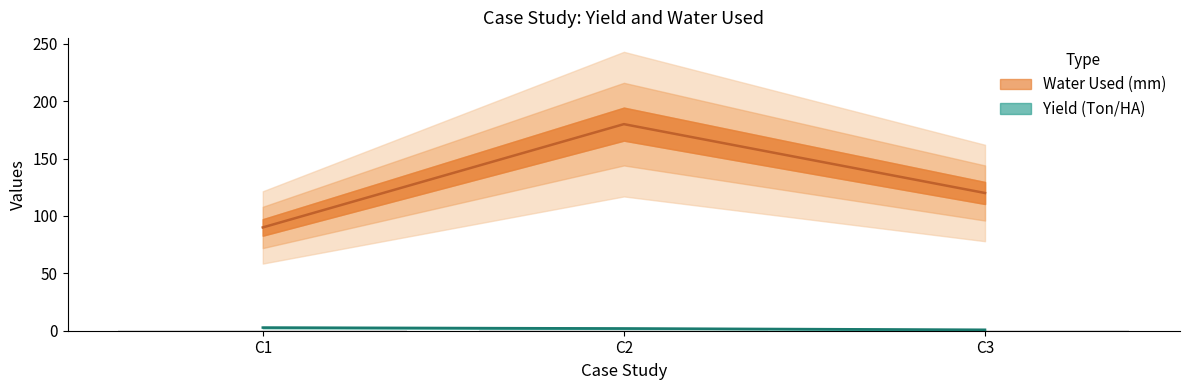

Reading right to left, transcribe all the data shown in this chart.

Yield (Ton/HA): 0.8	2.0	2.8
Water Used (mm): 120.0	180.0	90.0